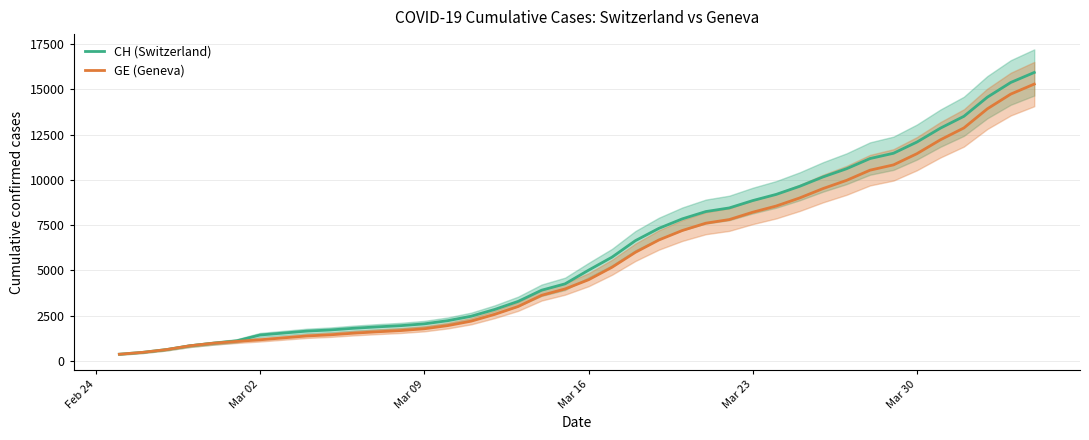

Rank the series by their average value, from highest to lowest.

CH (Switzerland), GE (Geneva)